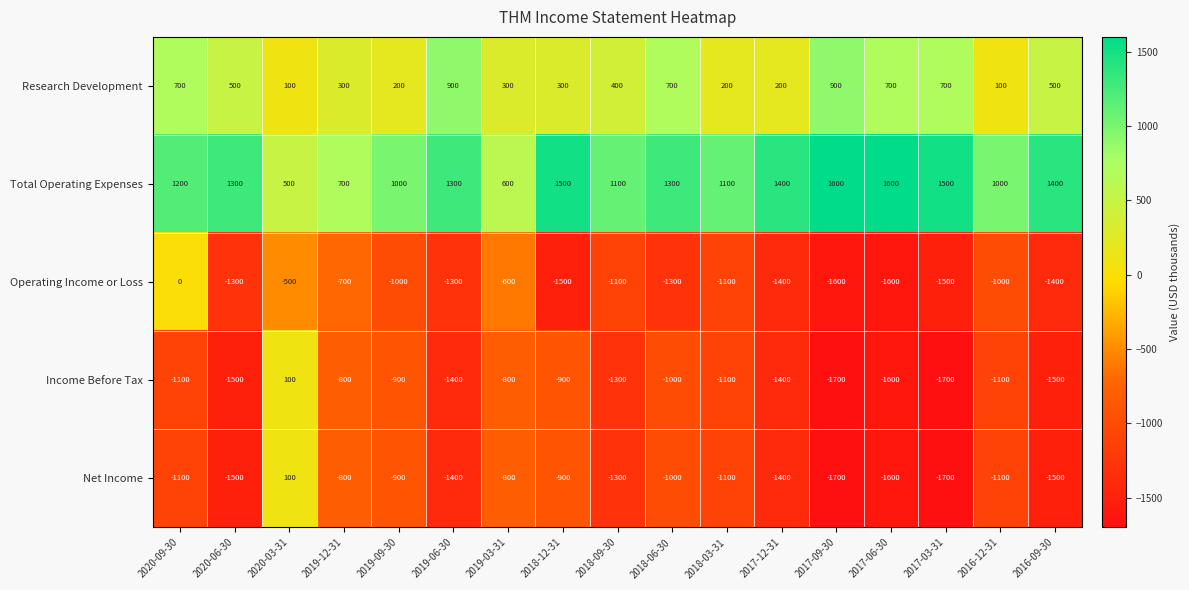

What is the difference between the maximum and minimum values in the Income Before Tax series?

1800